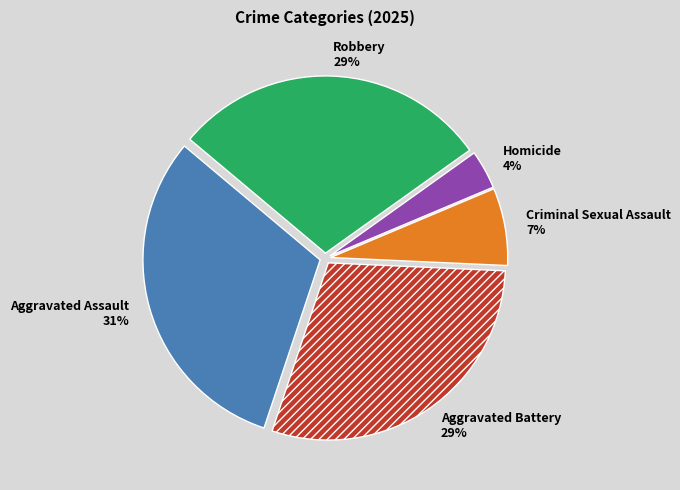

What percentage is the Homicide slice, to the nearest percent?

4%